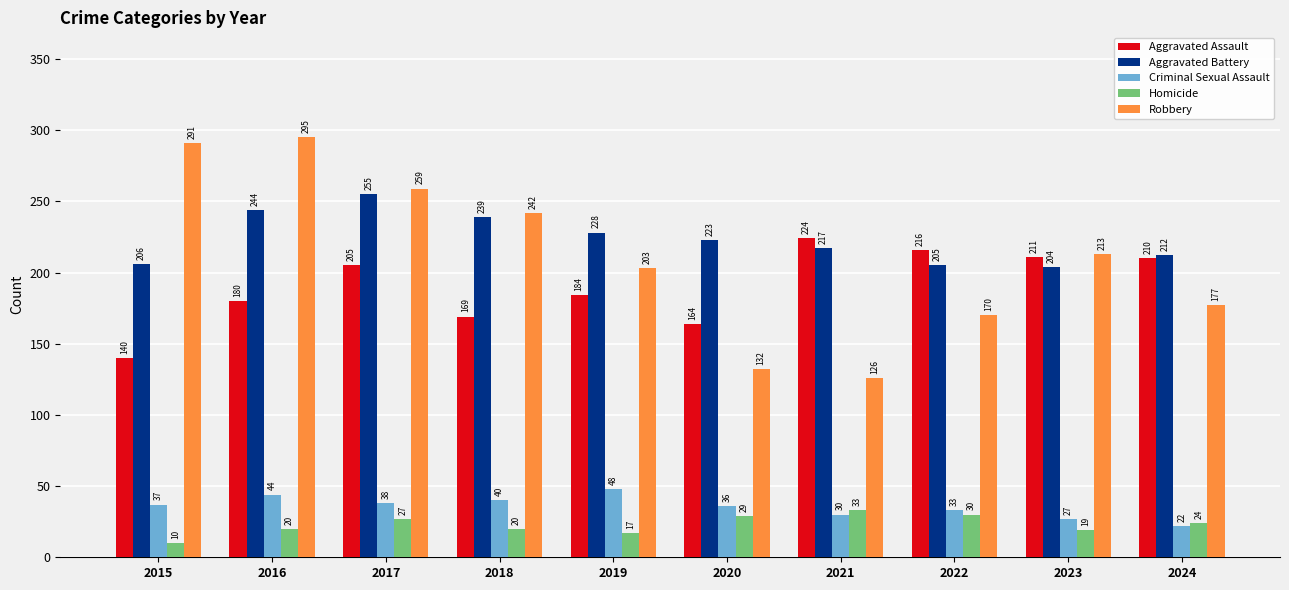

At 2016, list the series in order from largest to smallest.

Robbery, Aggravated Battery, Aggravated Assault, Criminal Sexual Assault, Homicide